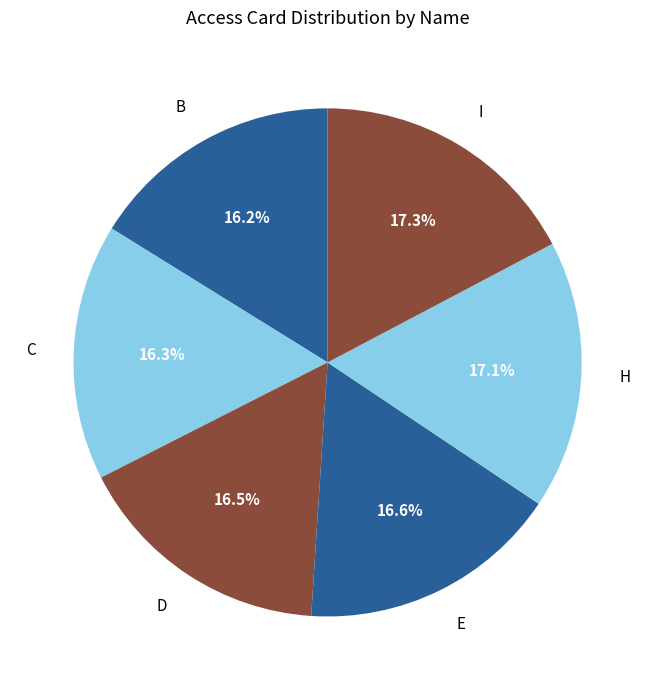

Which has a higher value, H or D?

H